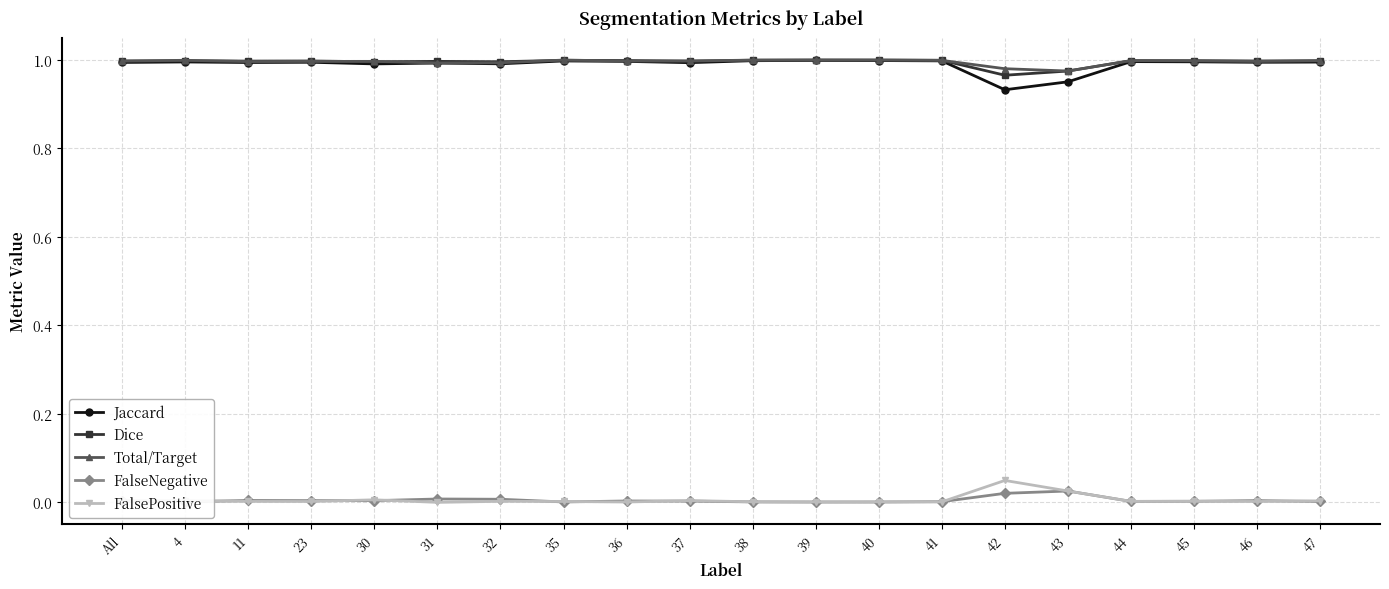

True or false: Total/Target has more than 1 points higher than both neighbors.

True